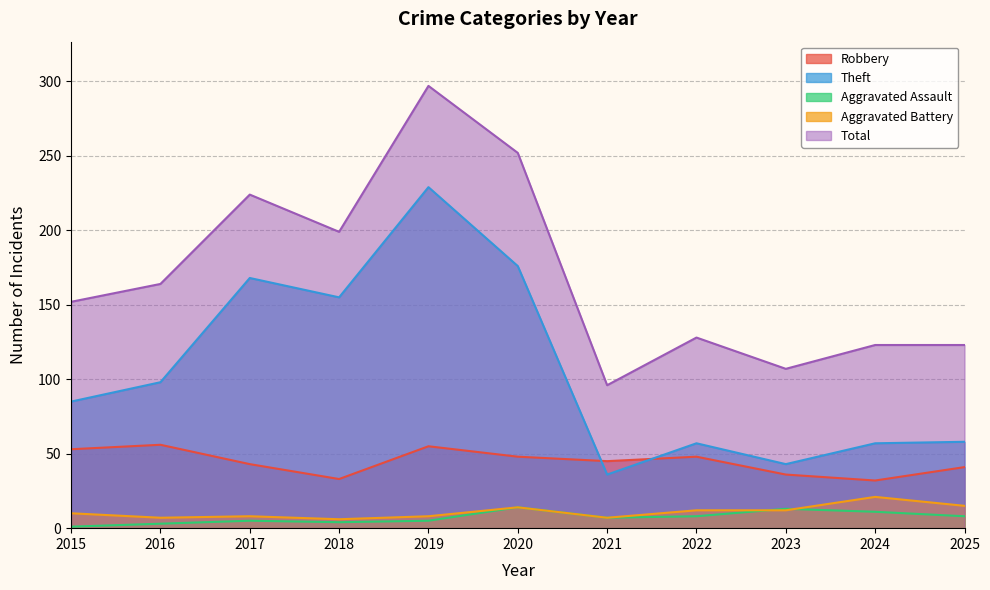

True or false: Total has a value of 222 at 2015.

False